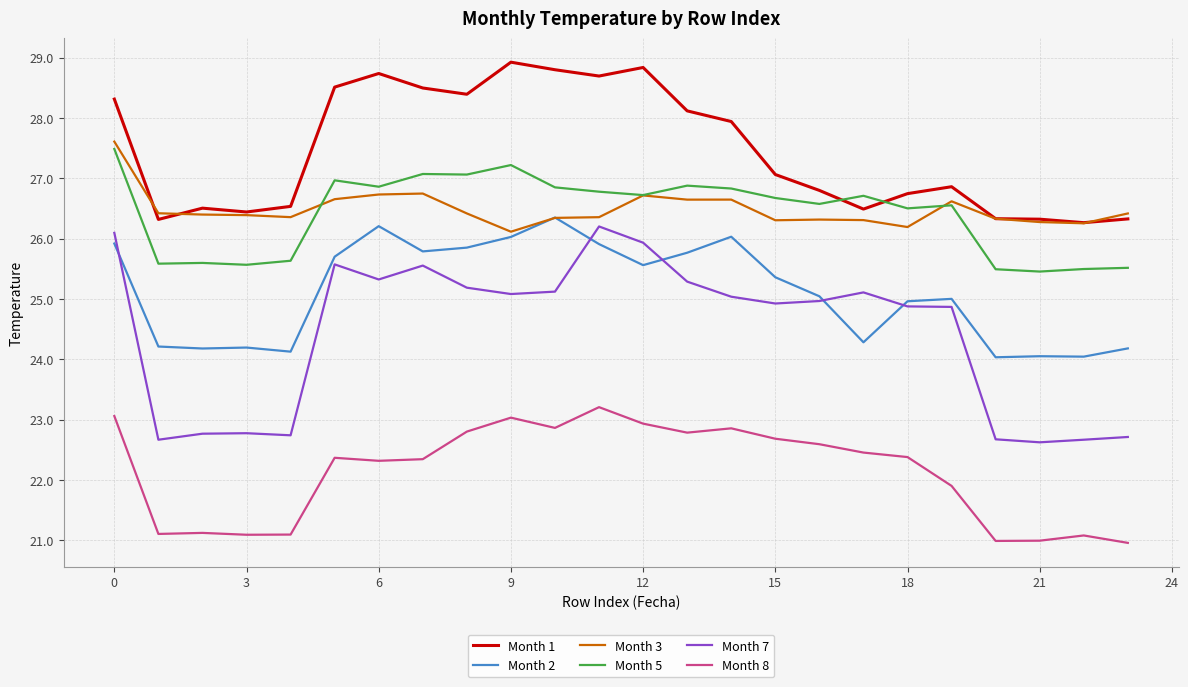

Which series has the largest range (max minus min)?

Month 7